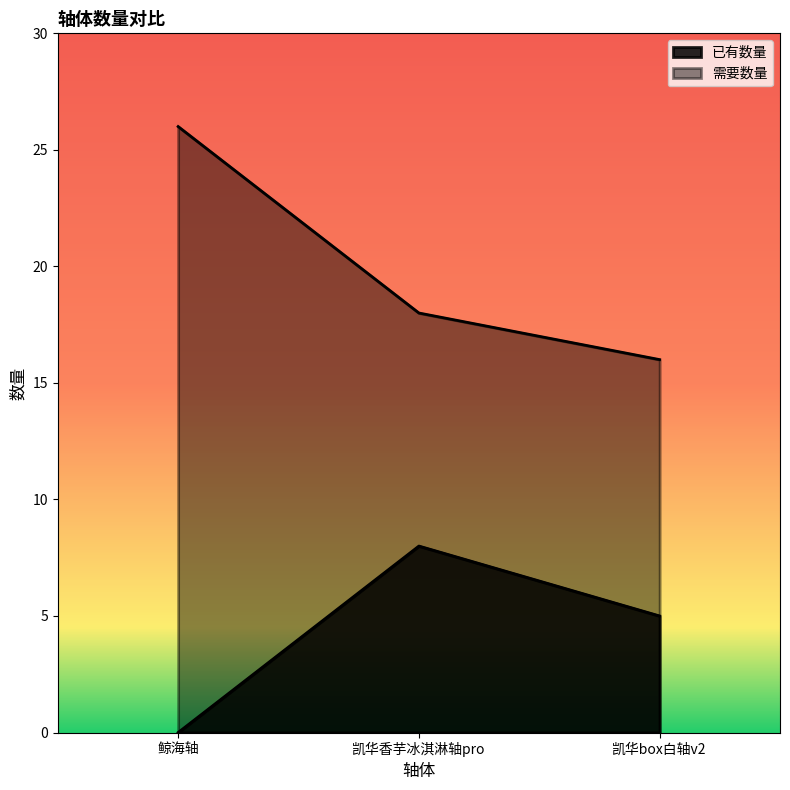

What is the difference between the highest and lowest values at 鲸海轴?

26